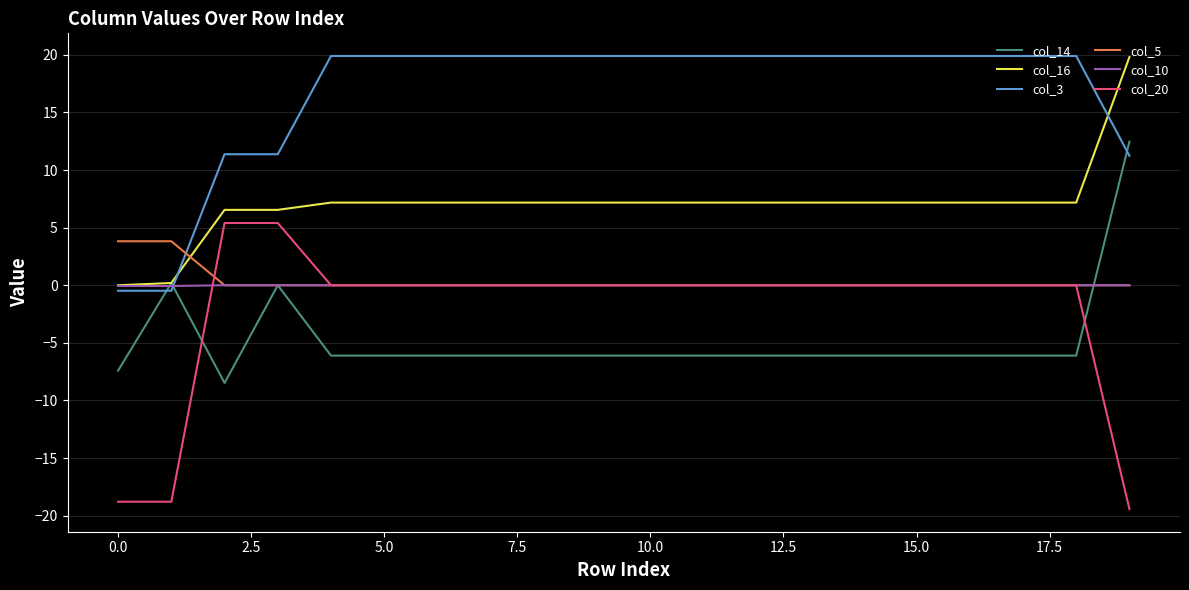

What is the minimum value shown in the chart?

-19.4